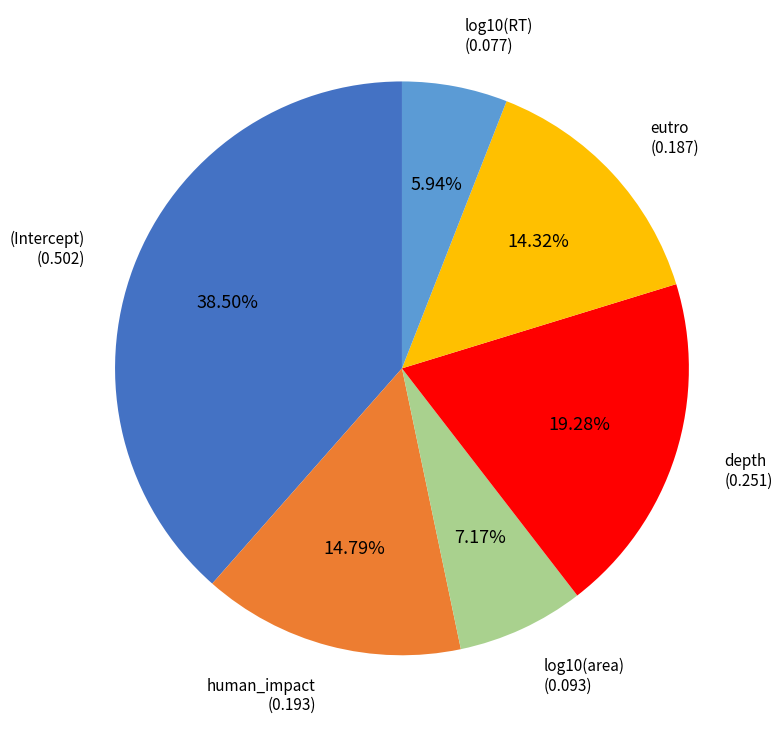

Does any single category account for the majority?

No